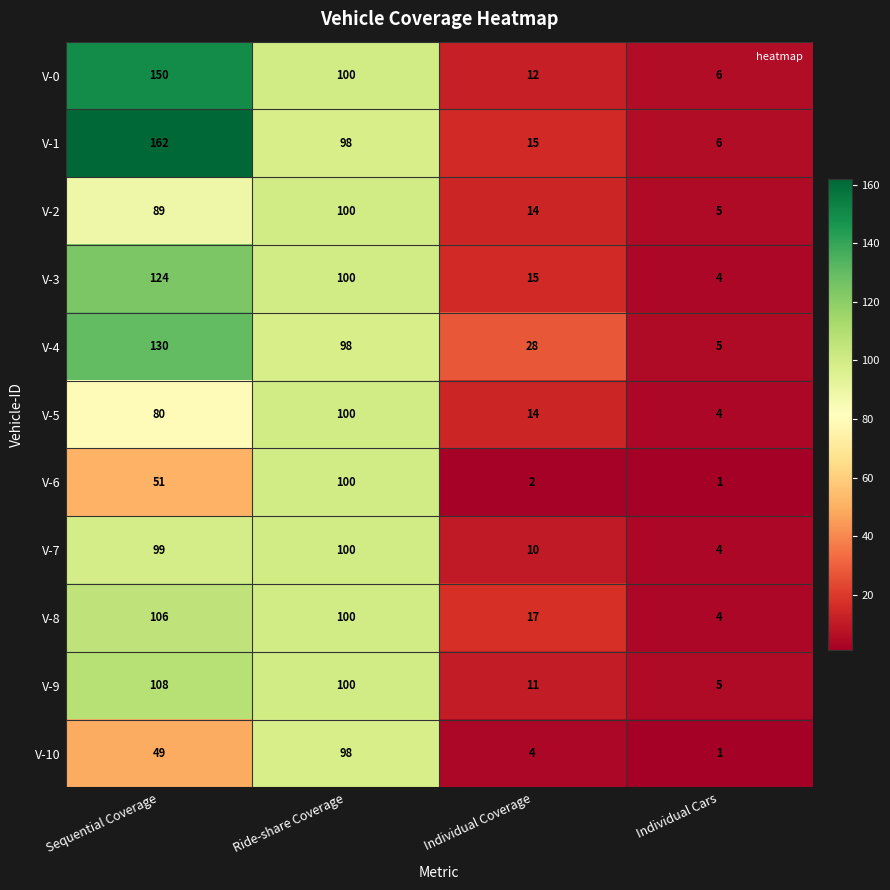

What is the spread (max minus min) of values at Ride-share Coverage?

2